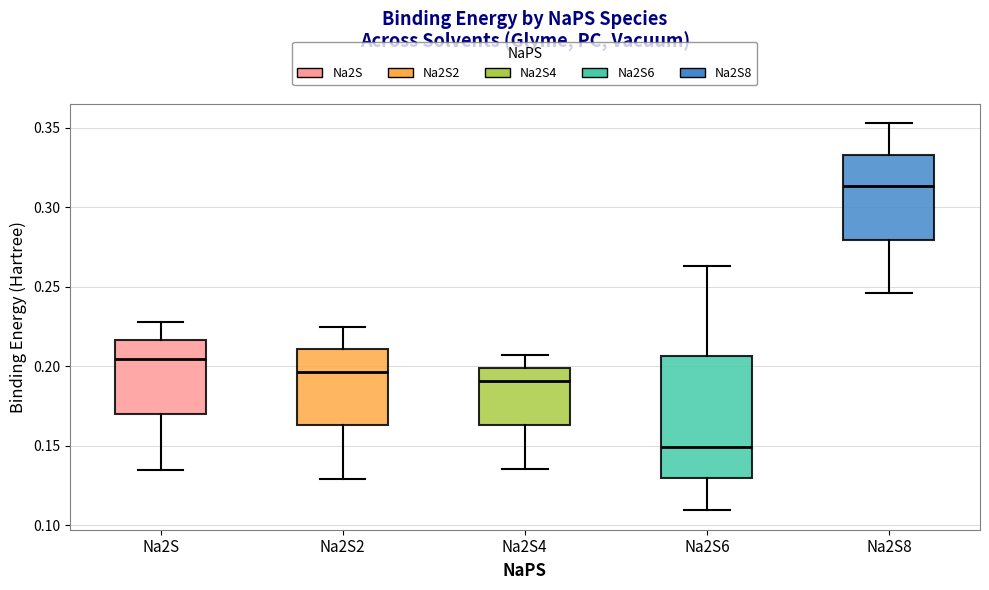

Which box has the lowest median line?

Na2S6